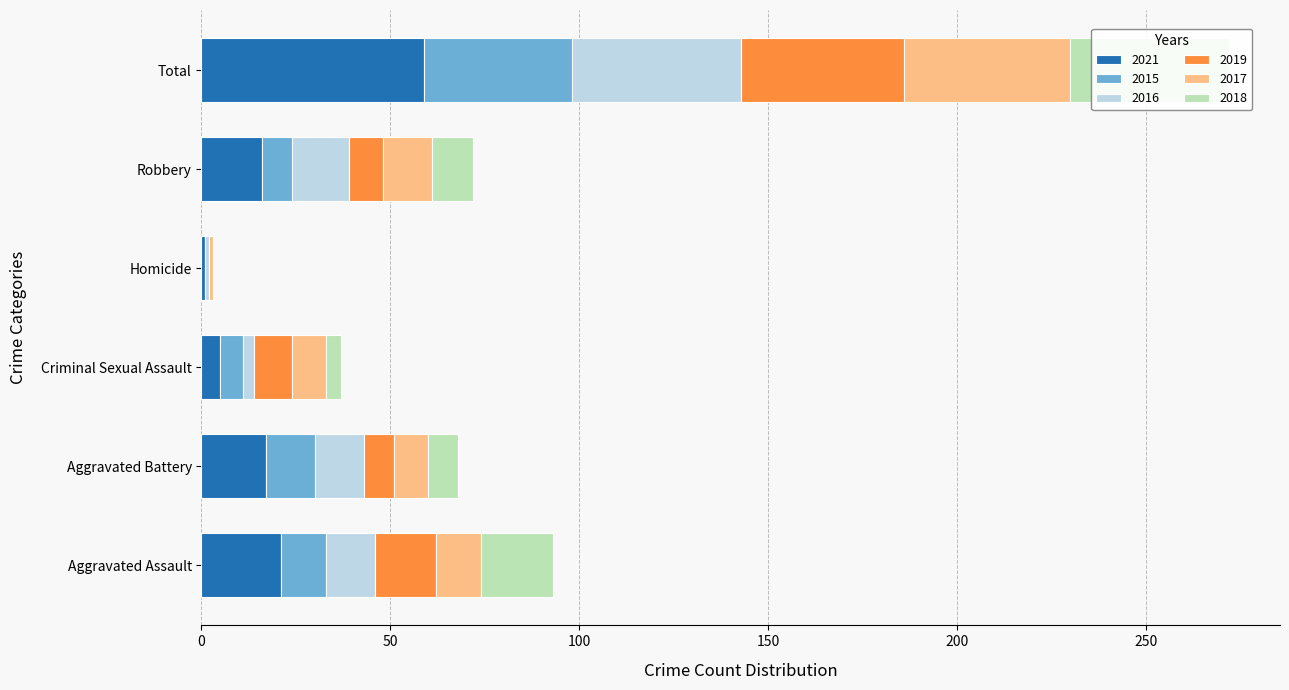

How many values in 2015 are above zero?

5